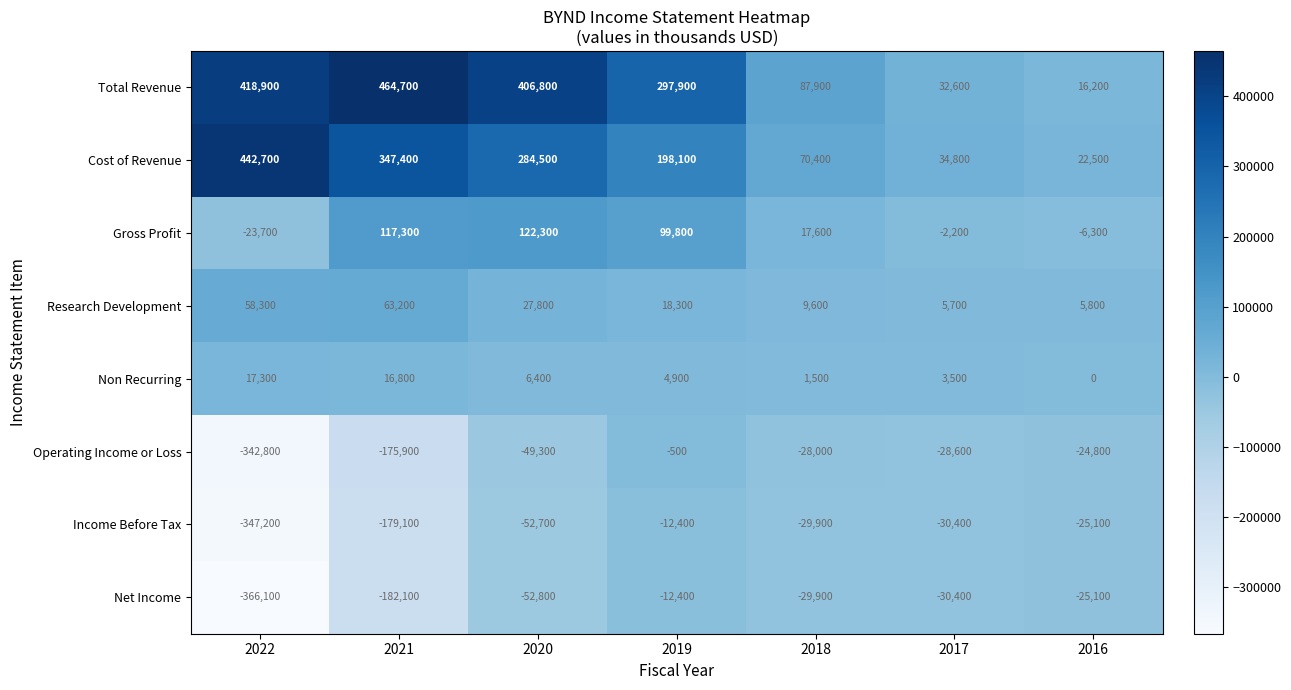

What is the smallest value displayed?

-366100